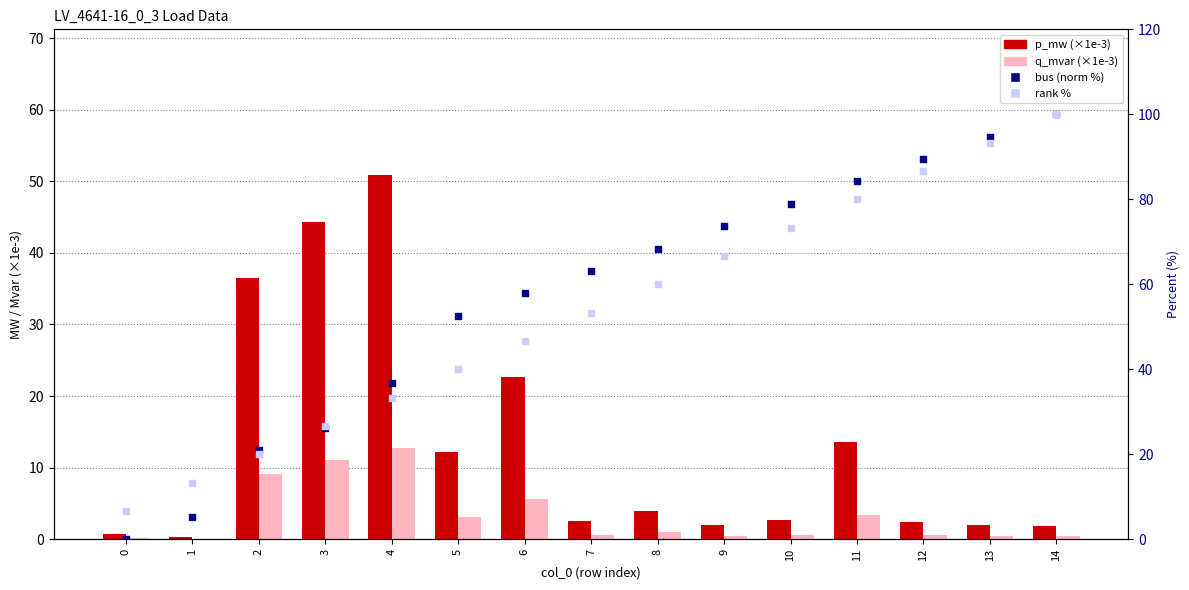

At how many categories does at least one series exceed 16?

13